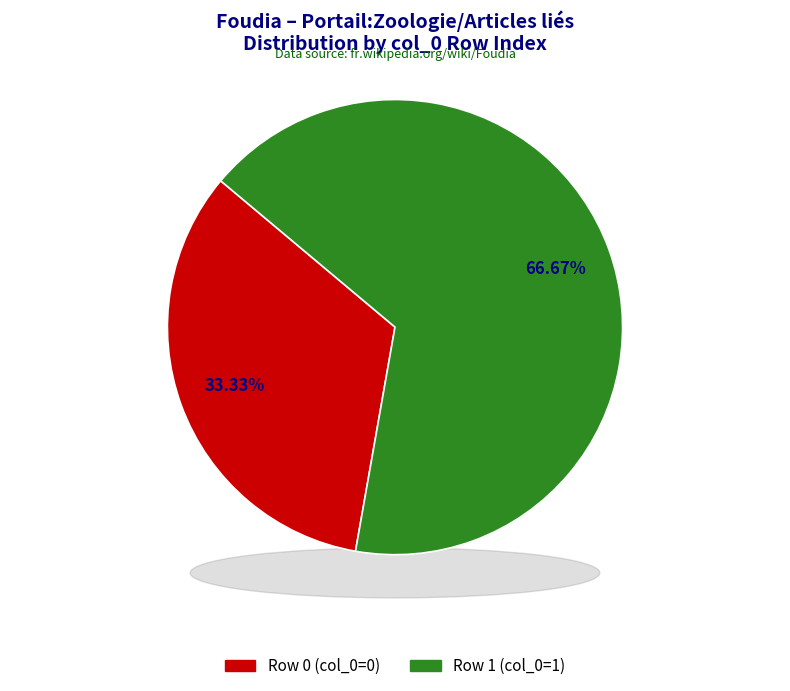

Which slice is the largest?

Row 1